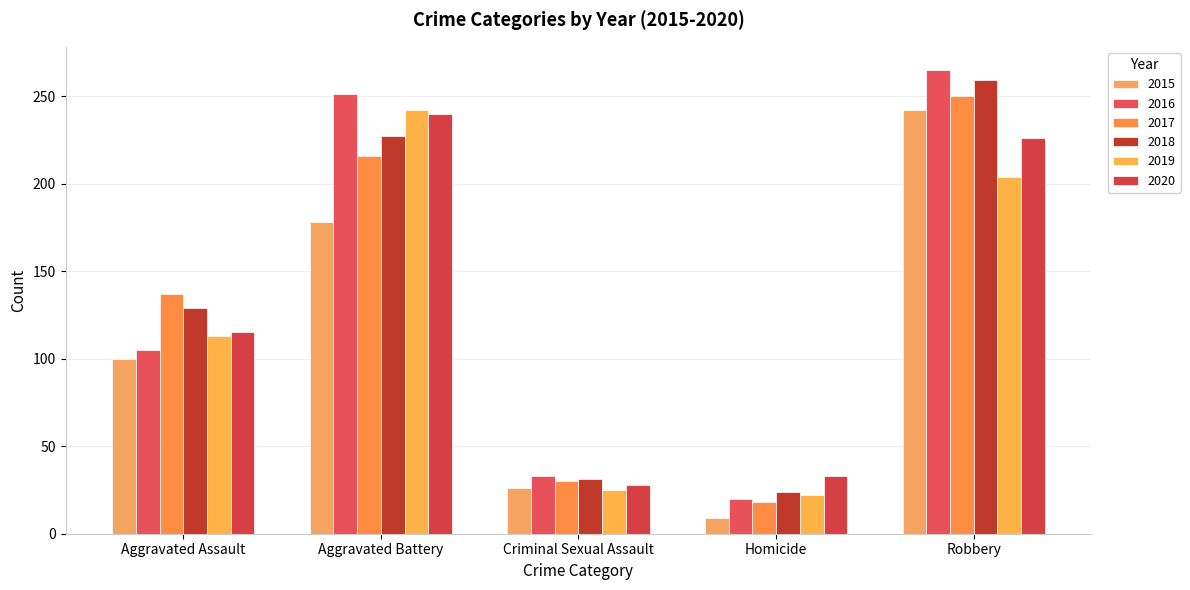

The 2019 series shows 113 at Aggravated Assault. True or false?

True